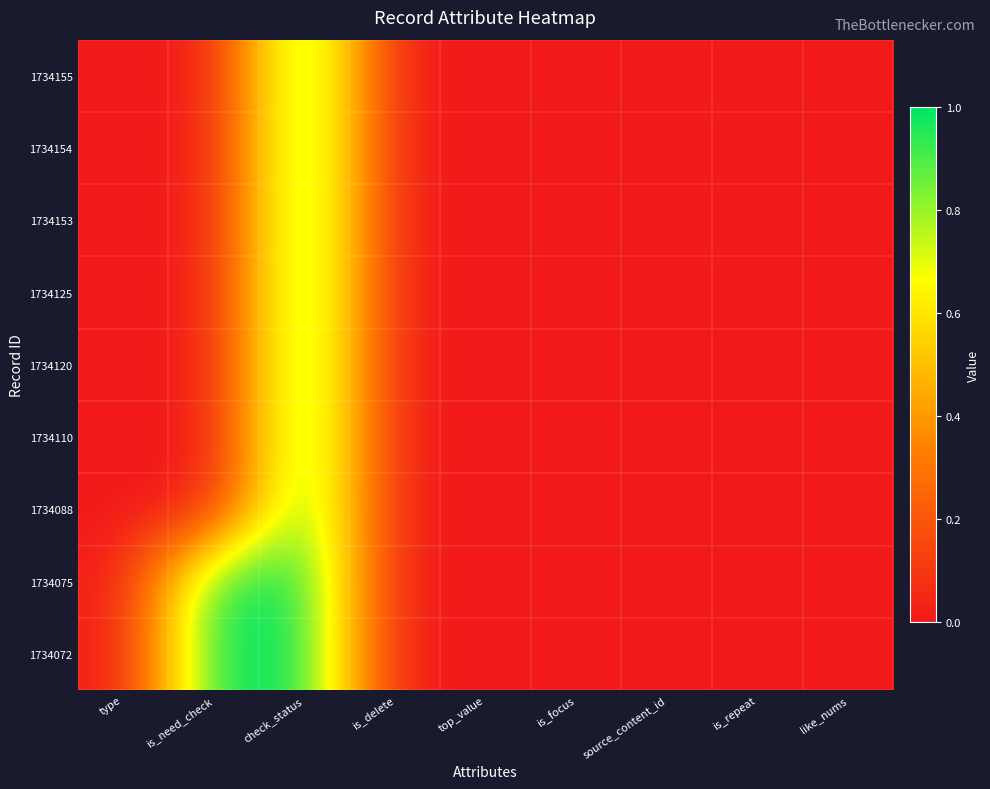

Reading right to left, what are all the values shown in this chart?

1734155: like_nums=0	is_repeat=0	source_content_id=0	is_focus=0	top_value=0	is_delete=0	check_status=1	is_need_check=0	type=0
1734154: like_nums=0	is_repeat=0	source_content_id=0	is_focus=0	top_value=0	is_delete=0	check_status=1	is_need_check=0	type=0
1734153: like_nums=0	is_repeat=0	source_content_id=0	is_focus=0	top_value=0	is_delete=0	check_status=1	is_need_check=0	type=0
1734125: like_nums=0	is_repeat=0	source_content_id=0	is_focus=0	top_value=0	is_delete=0	check_status=1	is_need_check=0	type=0
1734120: like_nums=0	is_repeat=0	source_content_id=0	is_focus=0	top_value=0	is_delete=0	check_status=1	is_need_check=0	type=0
1734110: like_nums=0	is_repeat=0	source_content_id=0	is_focus=0	top_value=0	is_delete=0	check_status=1	is_need_check=0	type=0
1734088: like_nums=0	is_repeat=0	source_content_id=0	is_focus=0	top_value=0	is_delete=0	check_status=1	is_need_check=0	type=0
1734075: like_nums=0	is_repeat=0	source_content_id=0	is_focus=0	top_value=0	is_delete=0	check_status=1	is_need_check=1	type=0
1734072: like_nums=0	is_repeat=0	source_content_id=0	is_focus=0	top_value=0	is_delete=0	check_status=1	is_need_check=1	type=0